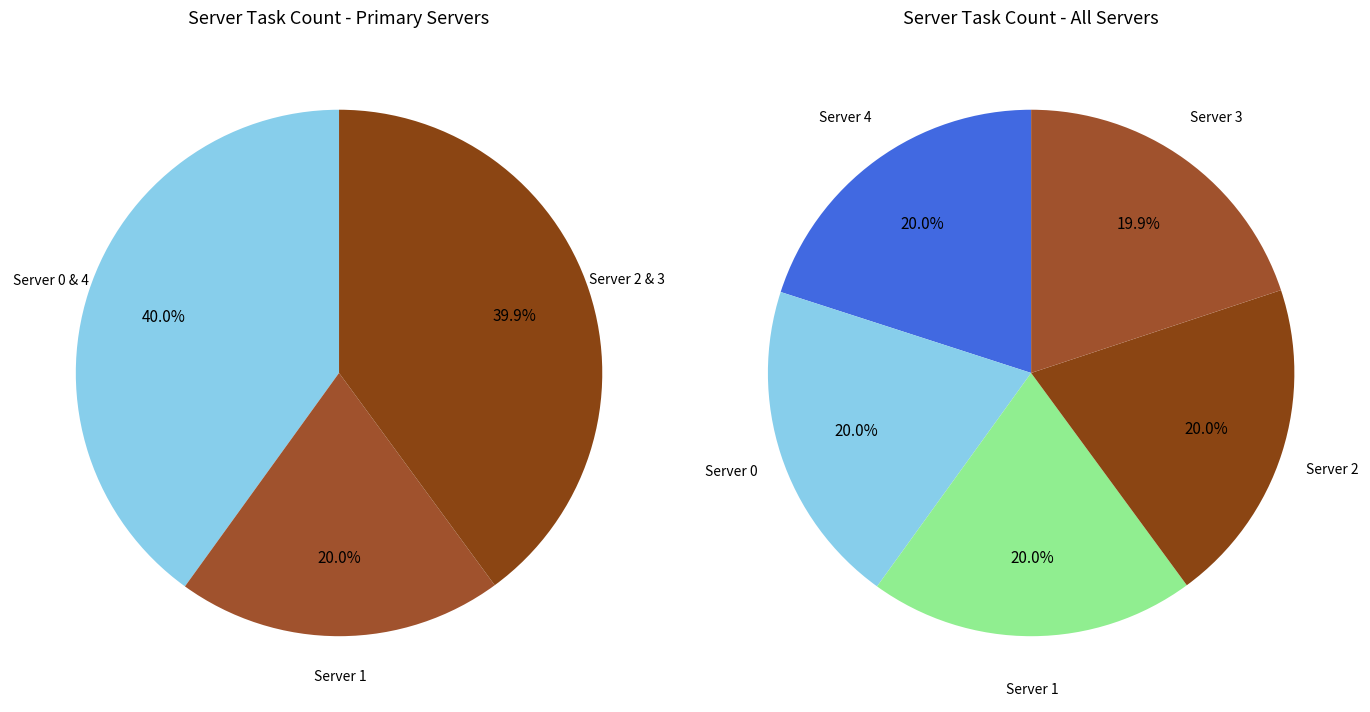

Is the sum of server_3 and server_2 greater than half?

No